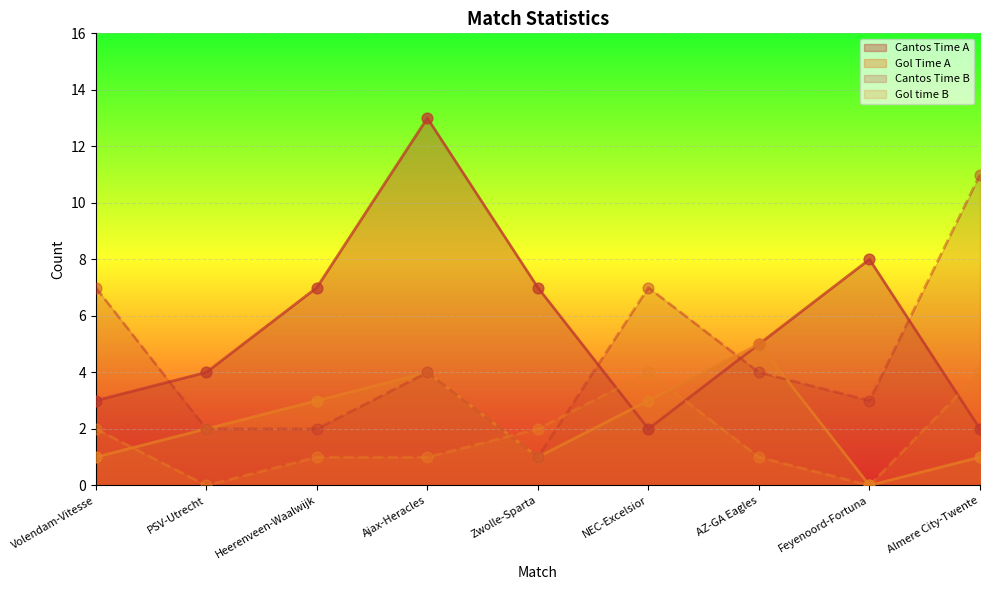

Which series has the largest total across all categories?

Cantos Time A